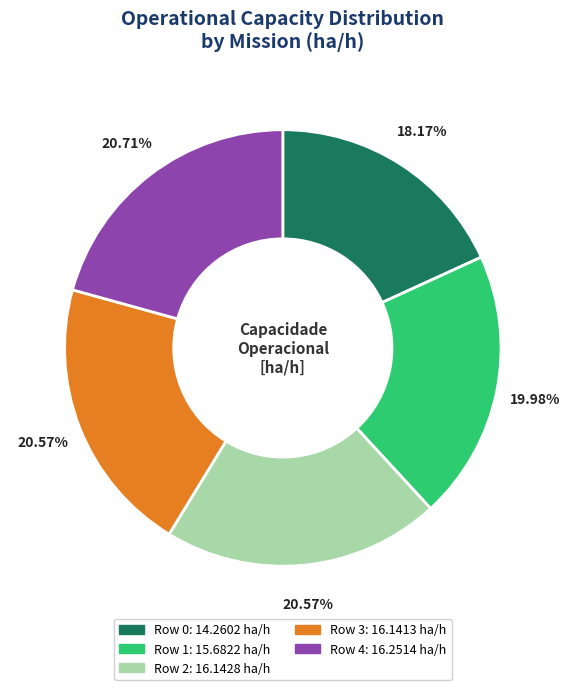

Is it true that Row 4 is 21% of the pie?

True